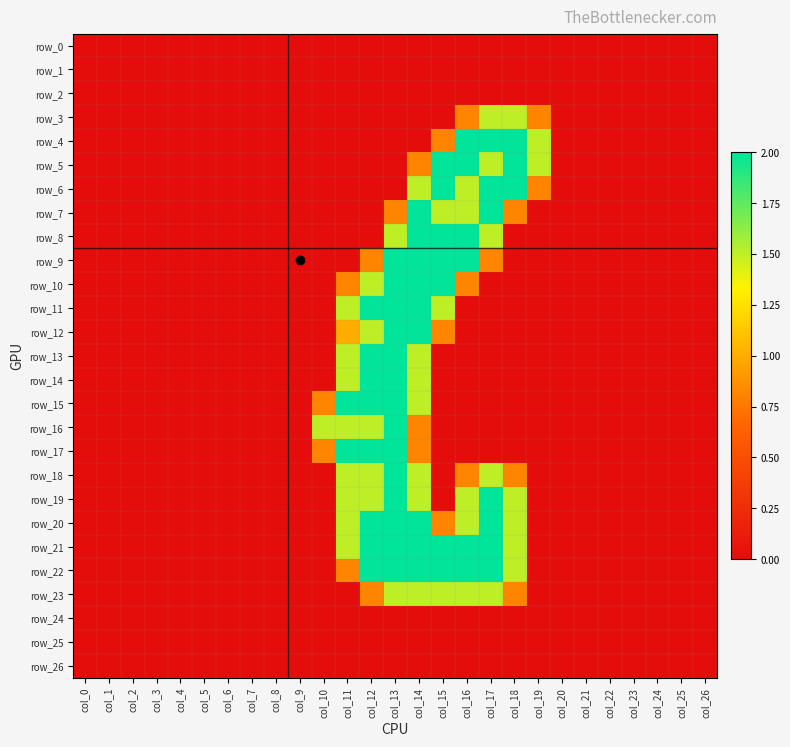

Is the value of row_22 at col_20 greater than the value of row_0 at col_18?

No